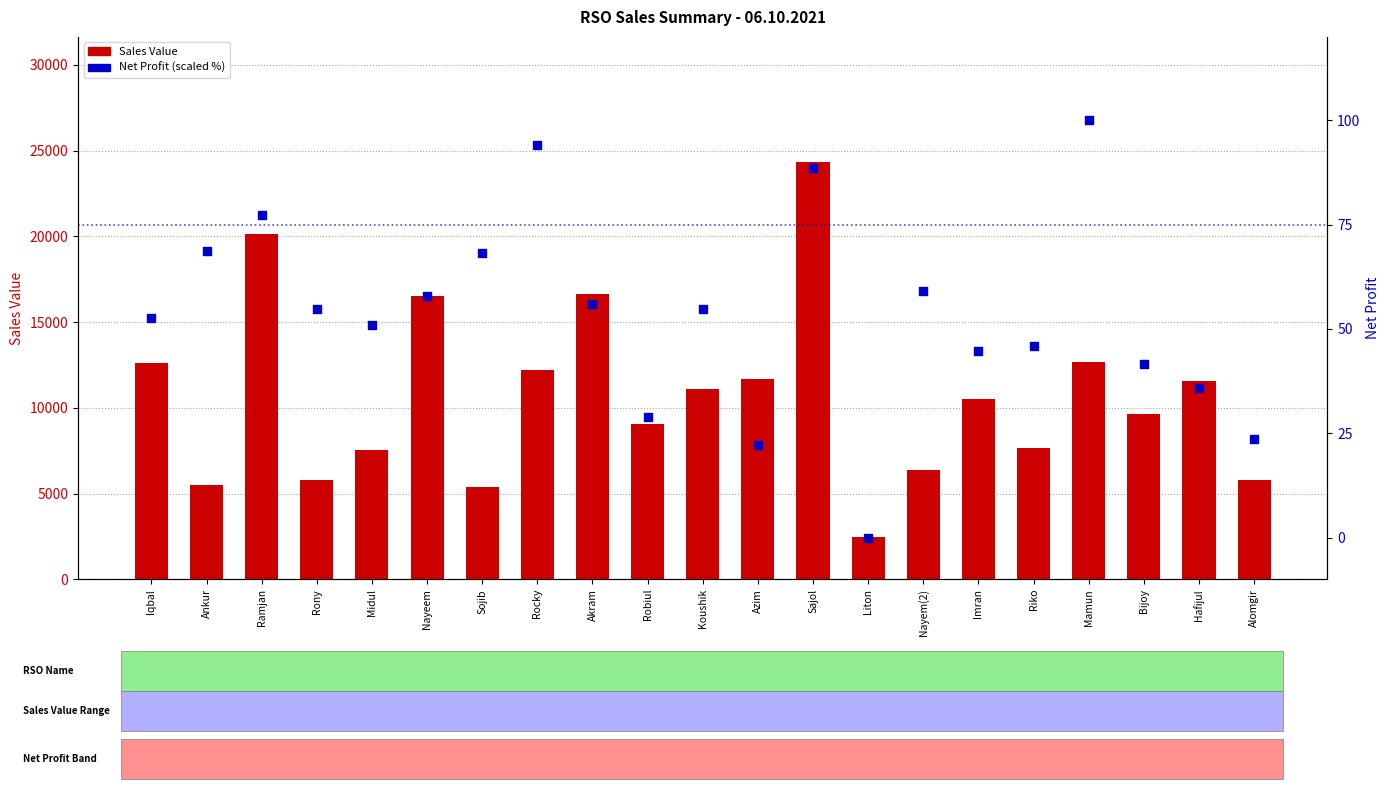

What is the total value across all series at Akram?

16666.0